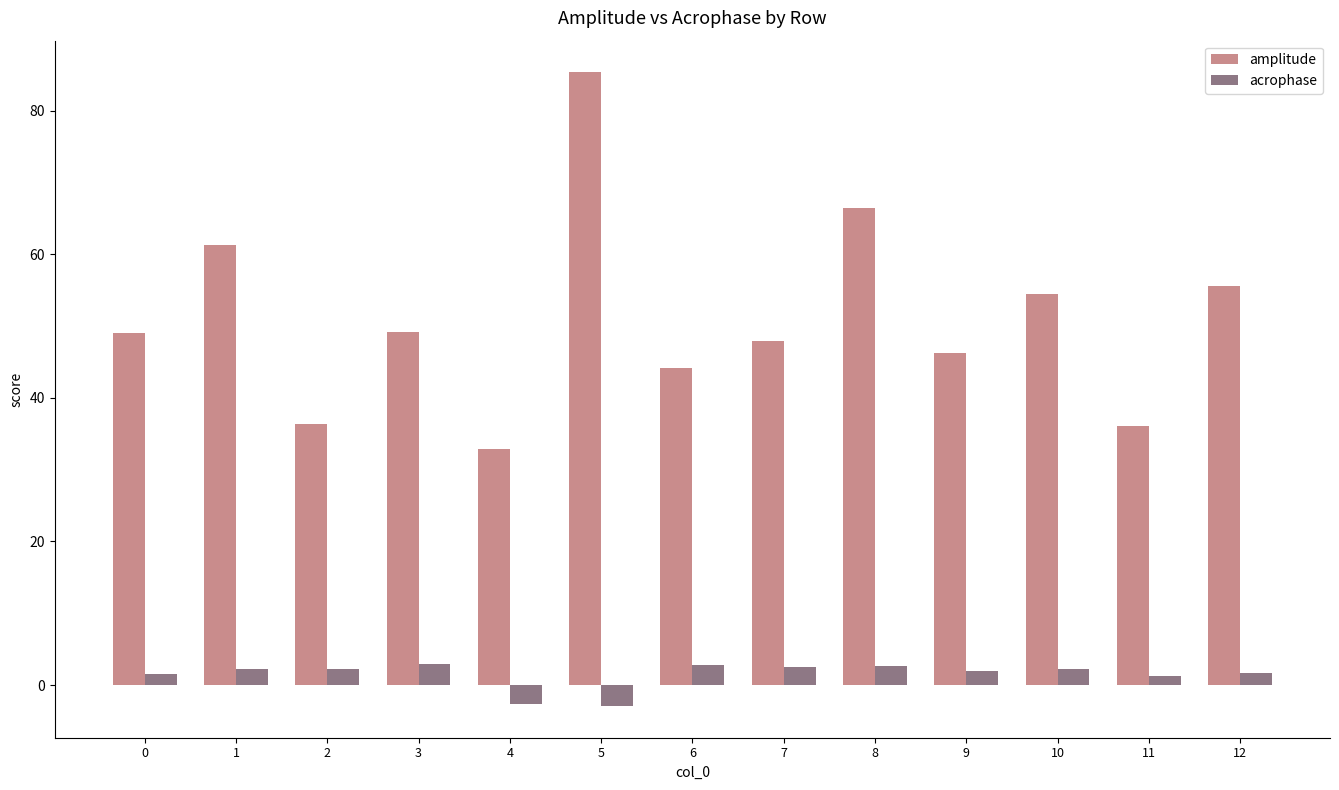

At which label does amplitude reach its peak?

5